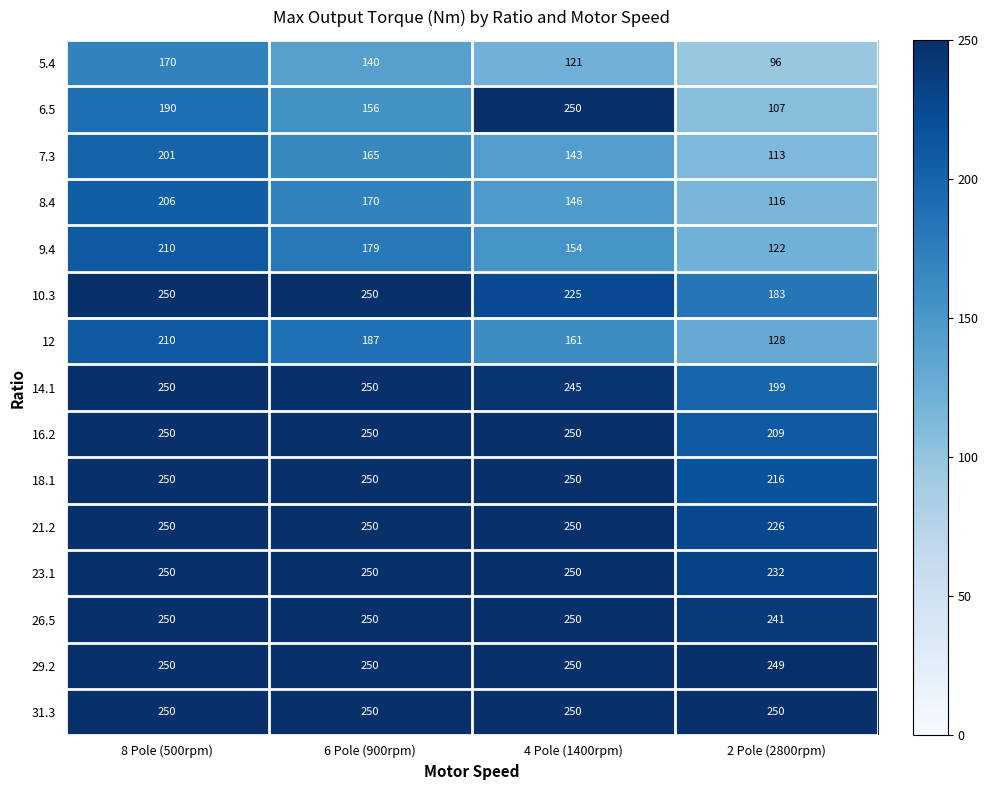

True or false: 18.1 has a value of 250 at 4 Pole (1400rpm).

True